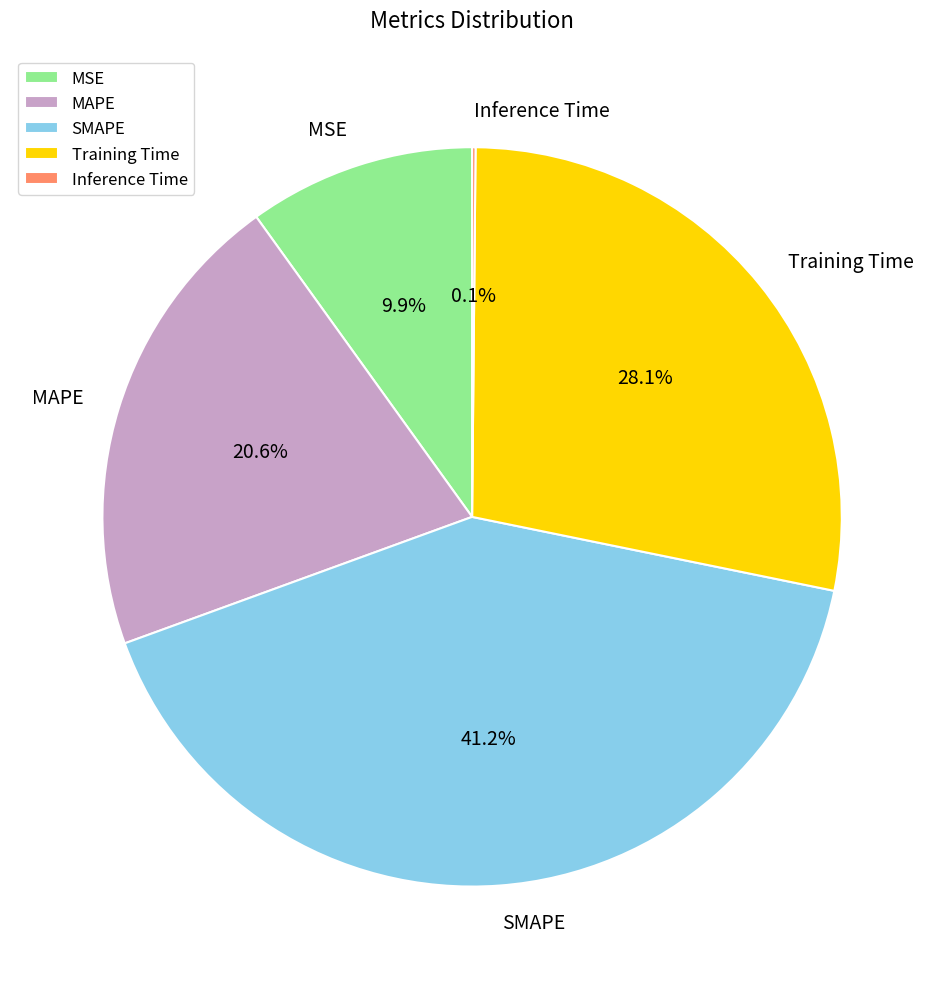

What is the largest slice in the pie chart?

SMAPE